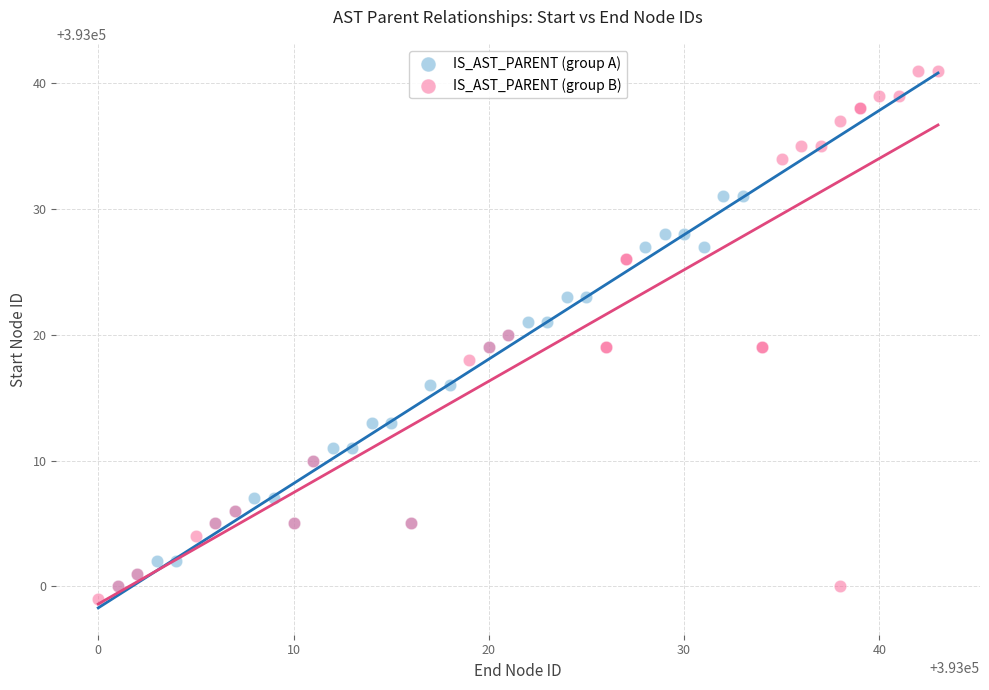

Which series reaches the minimum Y coordinate?

IS_AST_PARENT (group B)